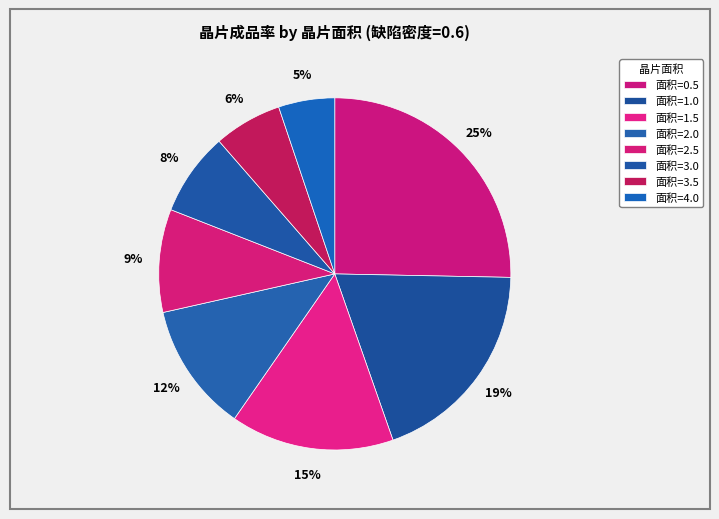

Rank the categories by value from highest to lowest.

0.5, 1.0, 1.5, 2.0, 2.5, 3.0, 3.5, 4.0